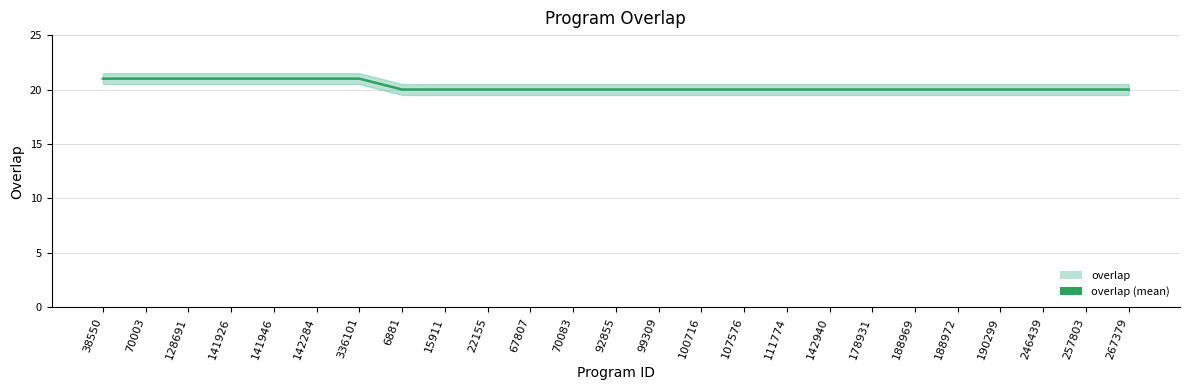

The chart shows a value of 21 at 141926. True or false?

True